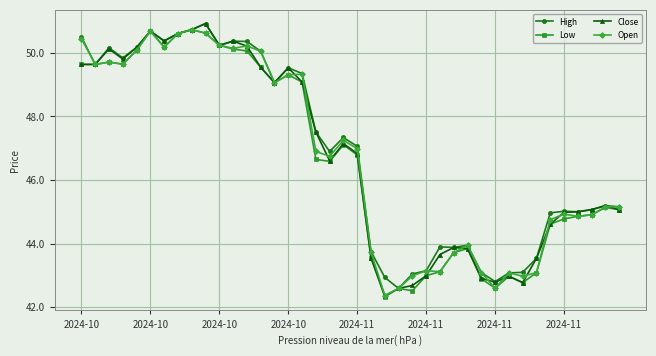

What is the lowest value of the Open series?

42.4